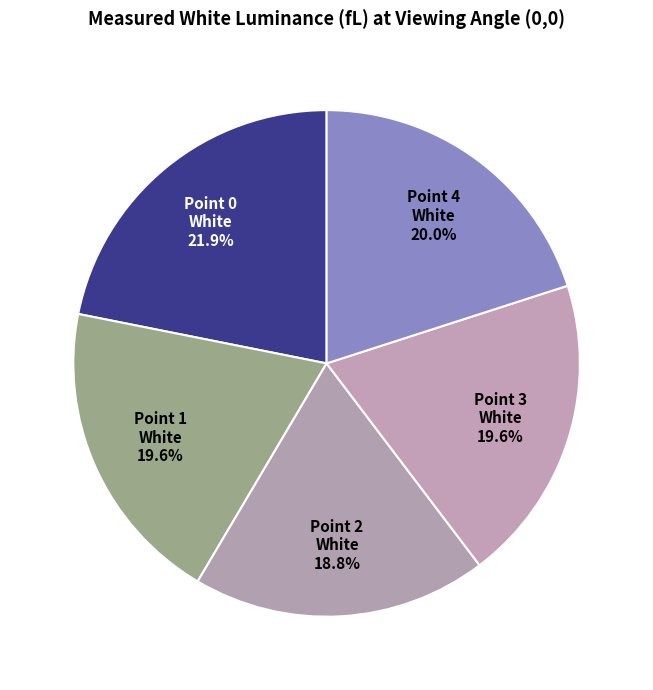

Combined, do Point 4 White and Point 1 White account for over 50%?

No